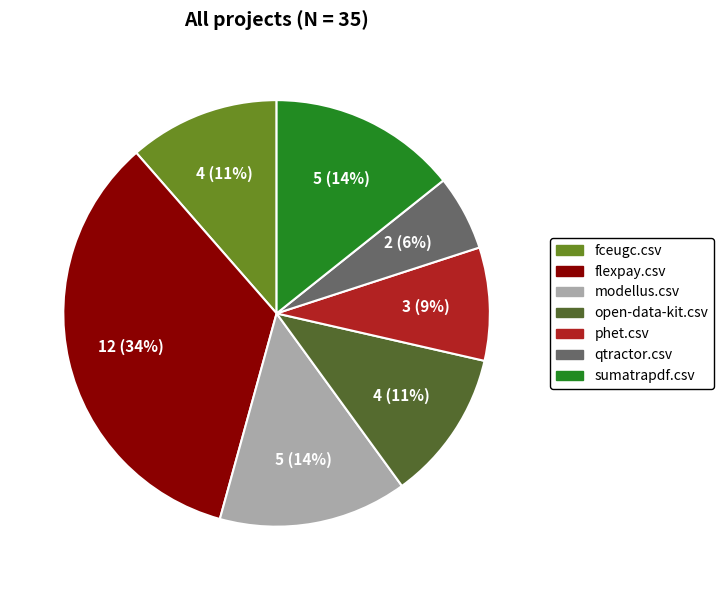

To the nearest percent, what is the average slice percentage?

14%